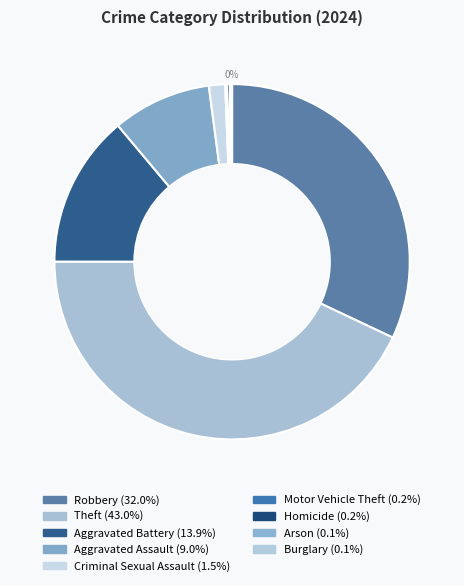

Which category has the biggest portion of the pie?

Theft